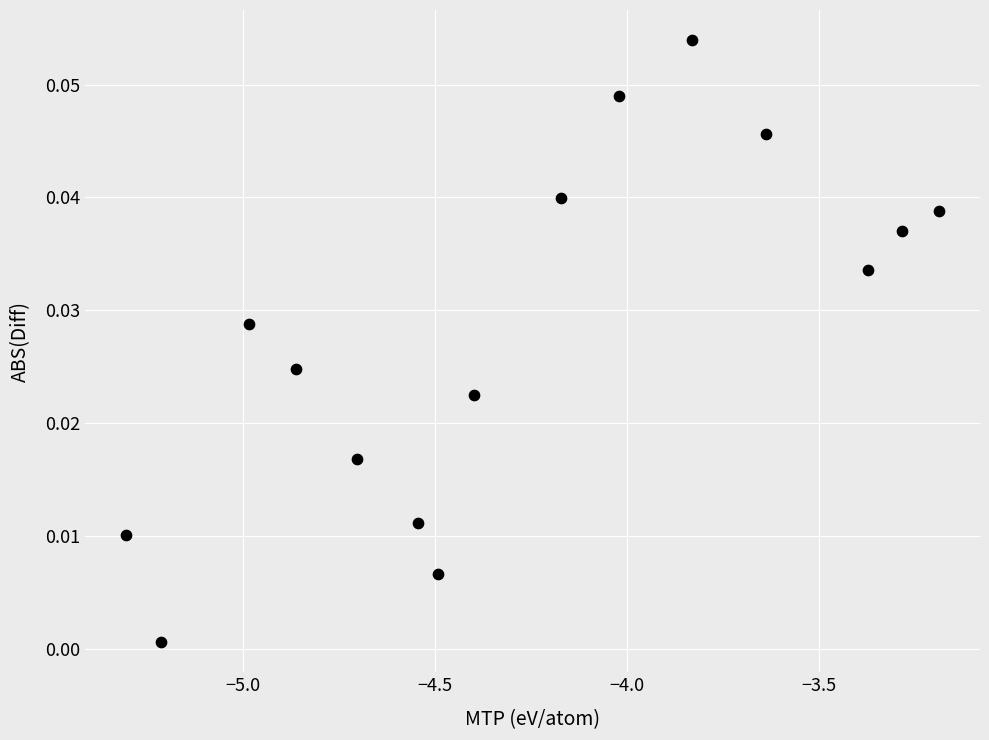

What is the range of X values (max minus min)?

2.1